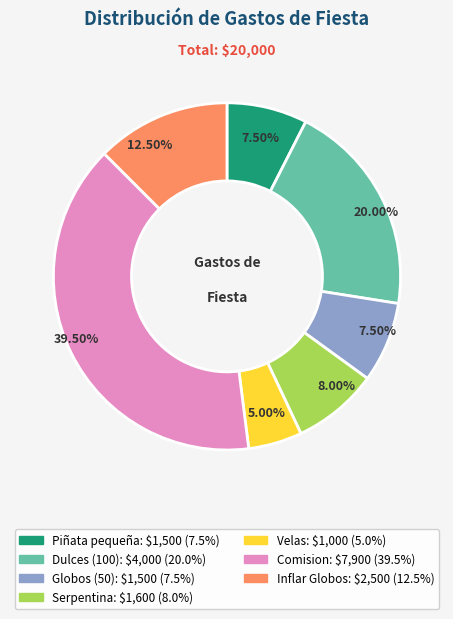

To the nearest percent, what portion does Dulces (100) represent?

20%